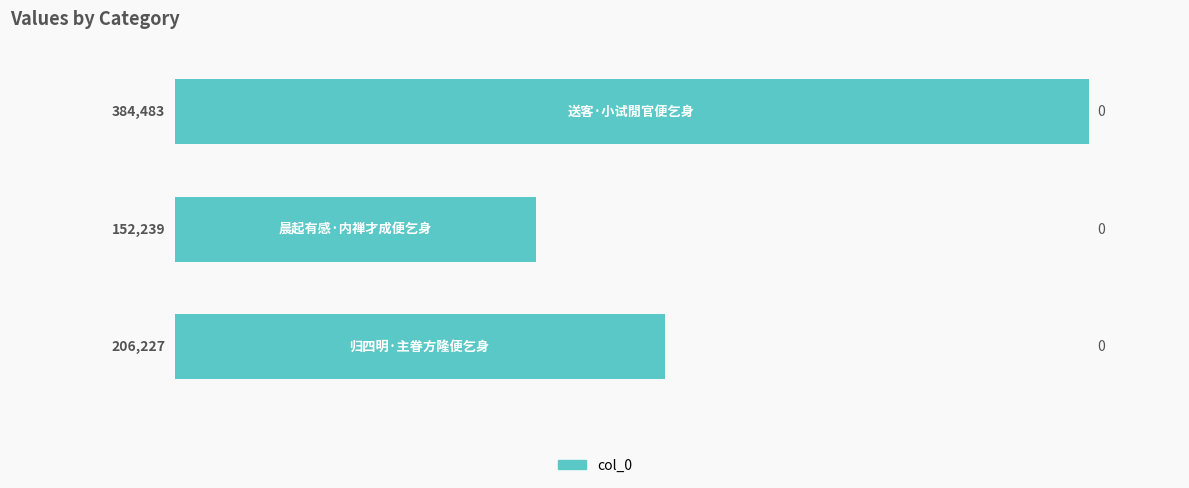

Reading top to bottom, list all the values displayed in this chart.

384483	152239	206227